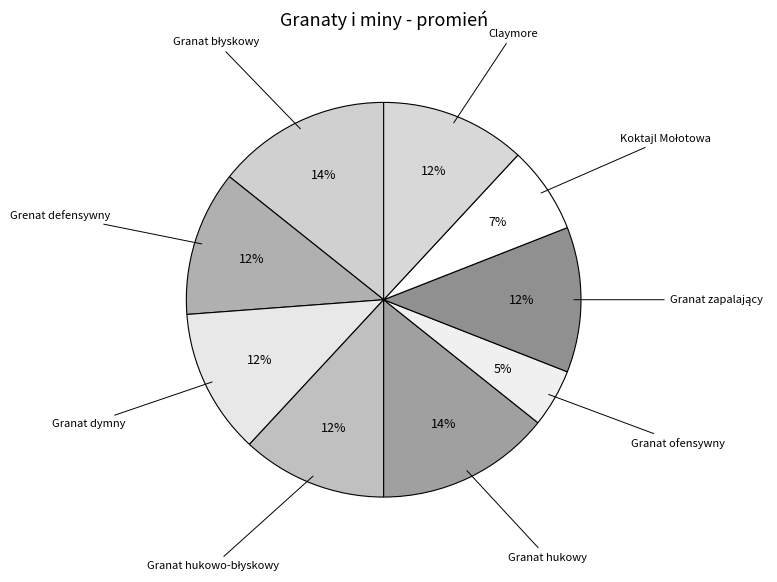

The Grenat defensywny slice represents 25% of the pie. True or false?

False